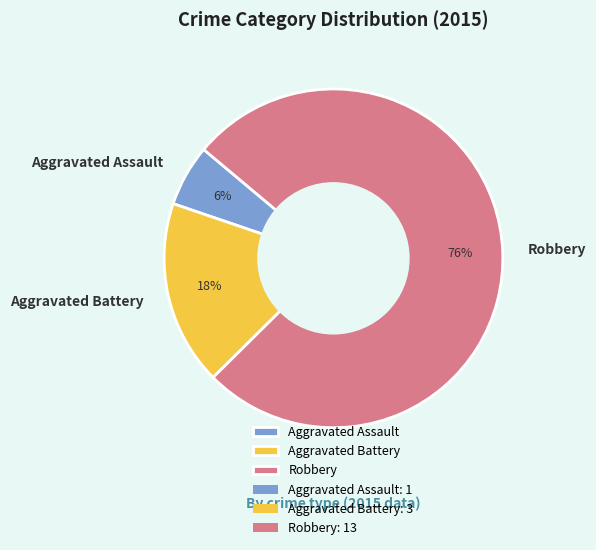

Rank the categories by value from lowest to highest.

Aggravated Assault, Aggravated Battery, Robbery